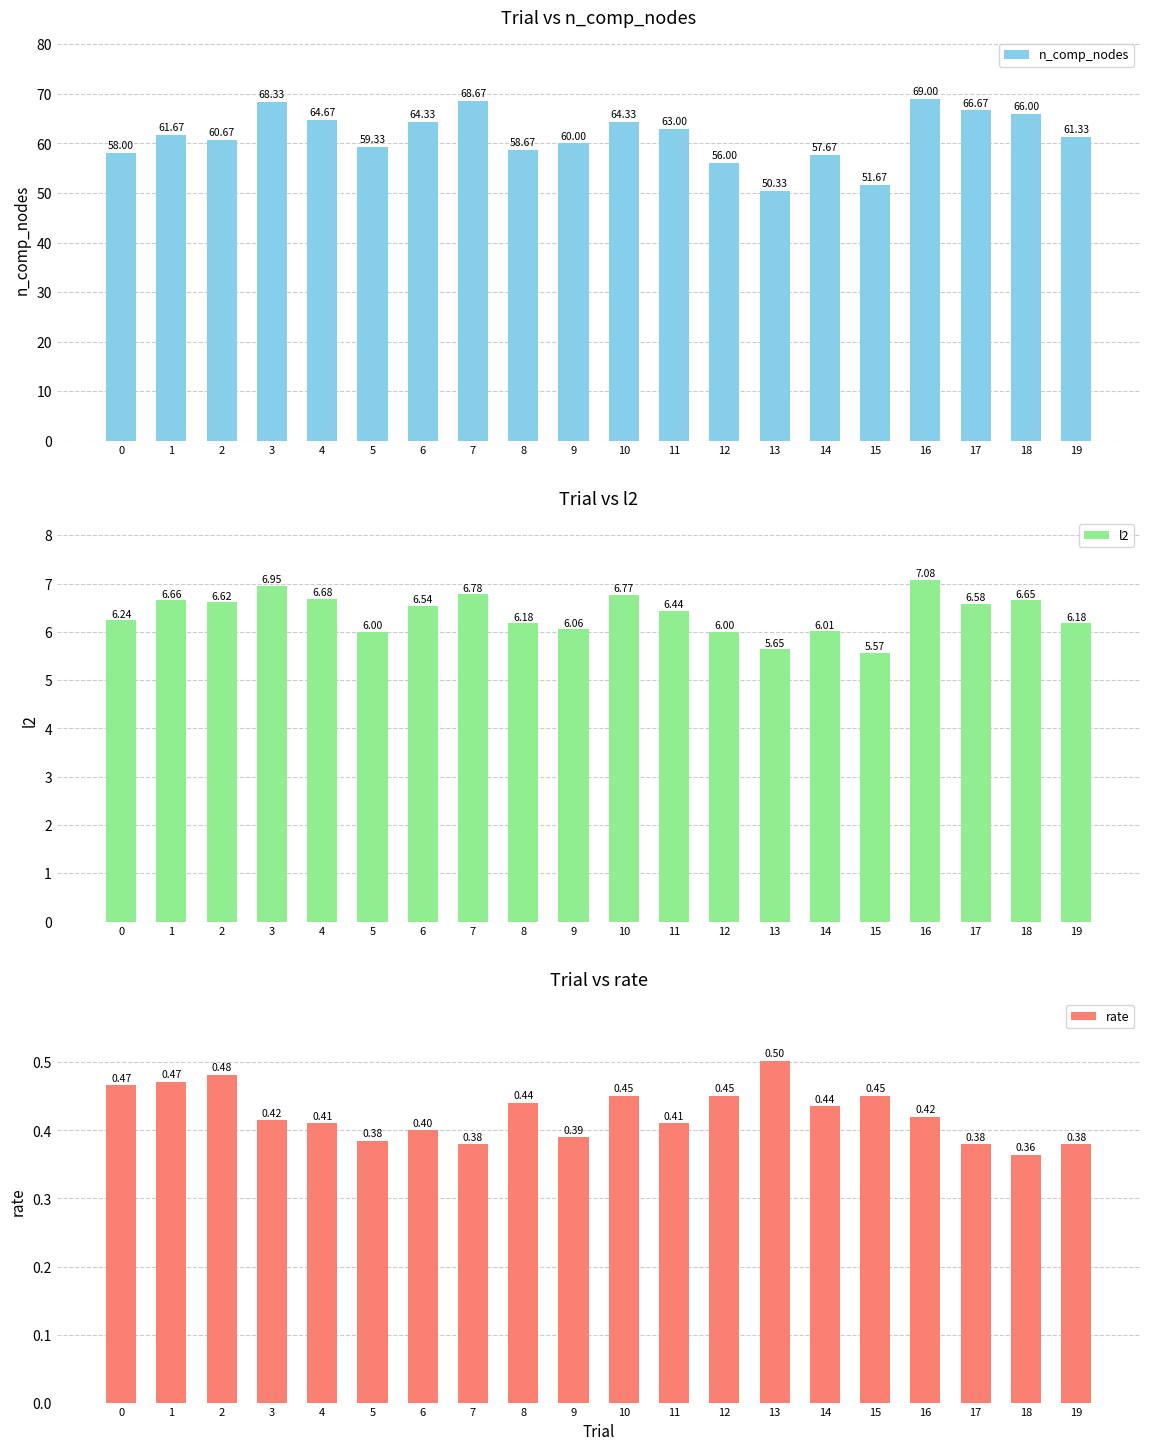

What is the value of the rate bar at the 16th from the left?

0.5